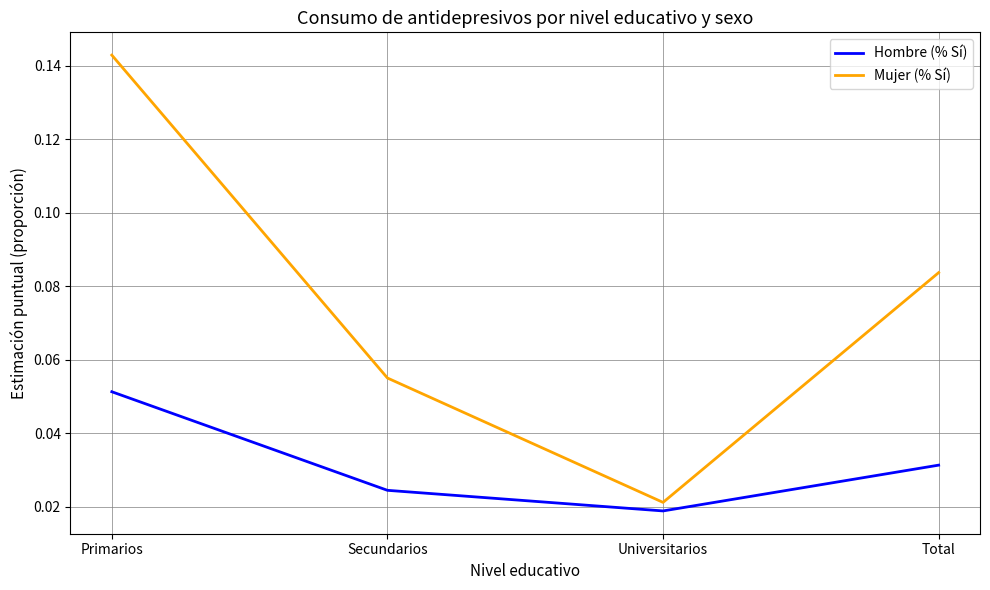

Rank the series by their maximum value, from highest to lowest.

Mujer (% Sí), Hombre (% Sí)